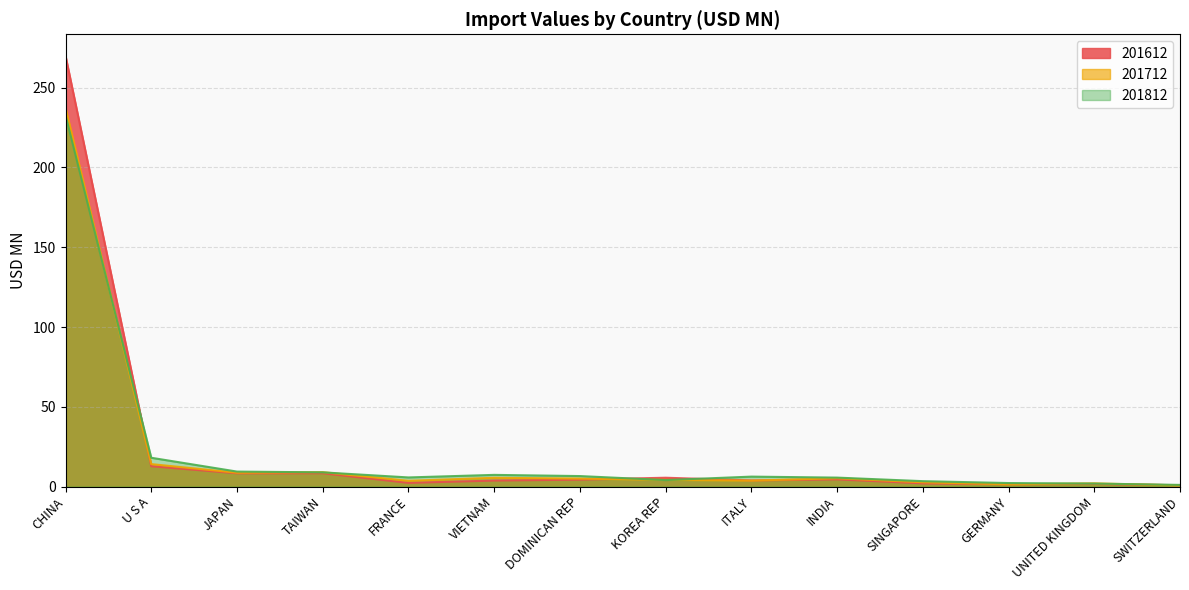

Where is the first local maximum for 201712?

TAIWAN